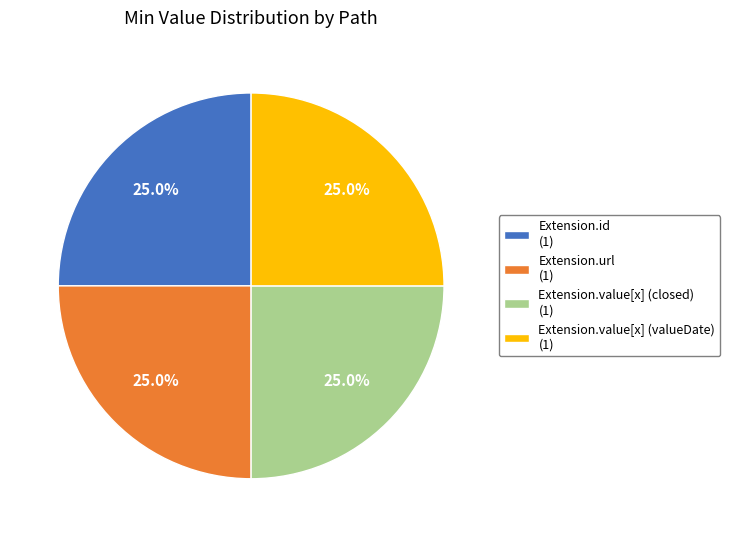

How much of the chart is everything except Extension.value[x] (closed) (1)?

75.0%